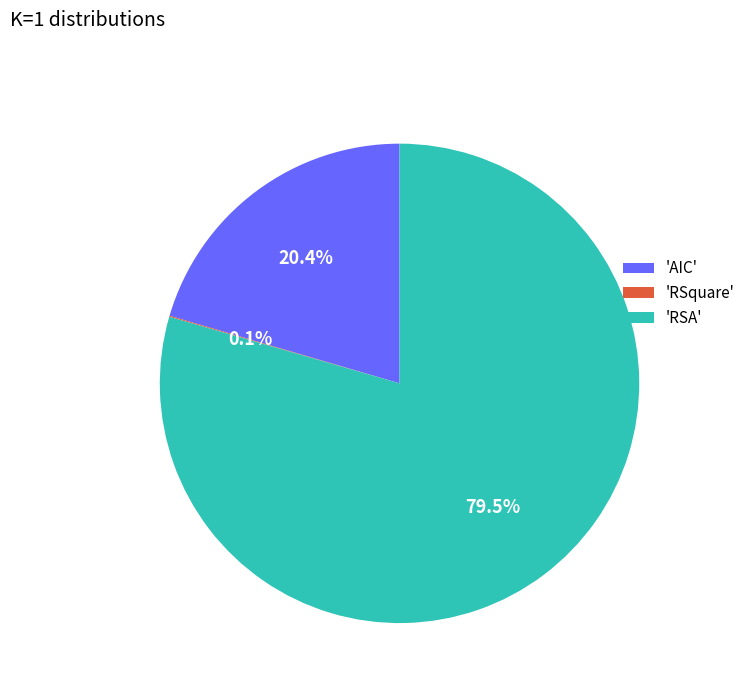

To the nearest percent, what is the average slice percentage?

33%